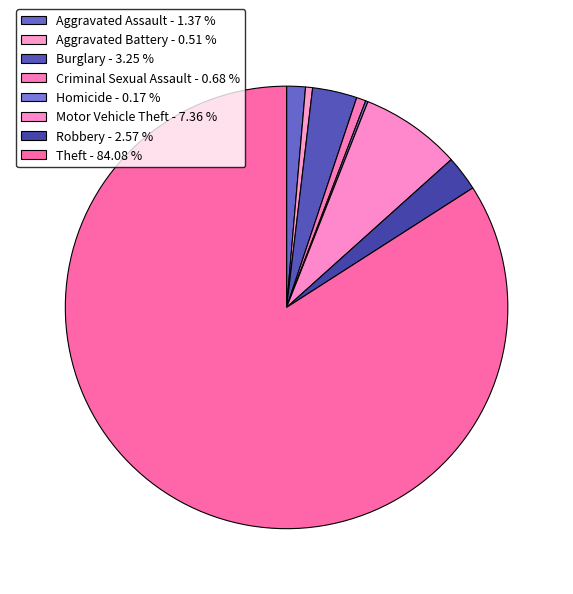

What percentage is the Aggravated Assault slice, to the nearest percent?

1%